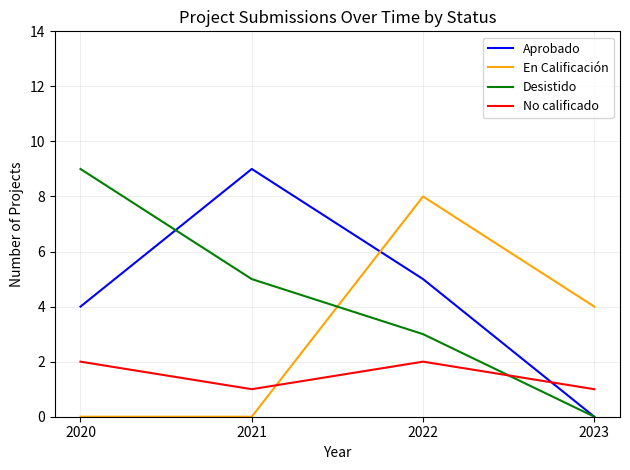

At which category is the sum across all series the highest?

2022